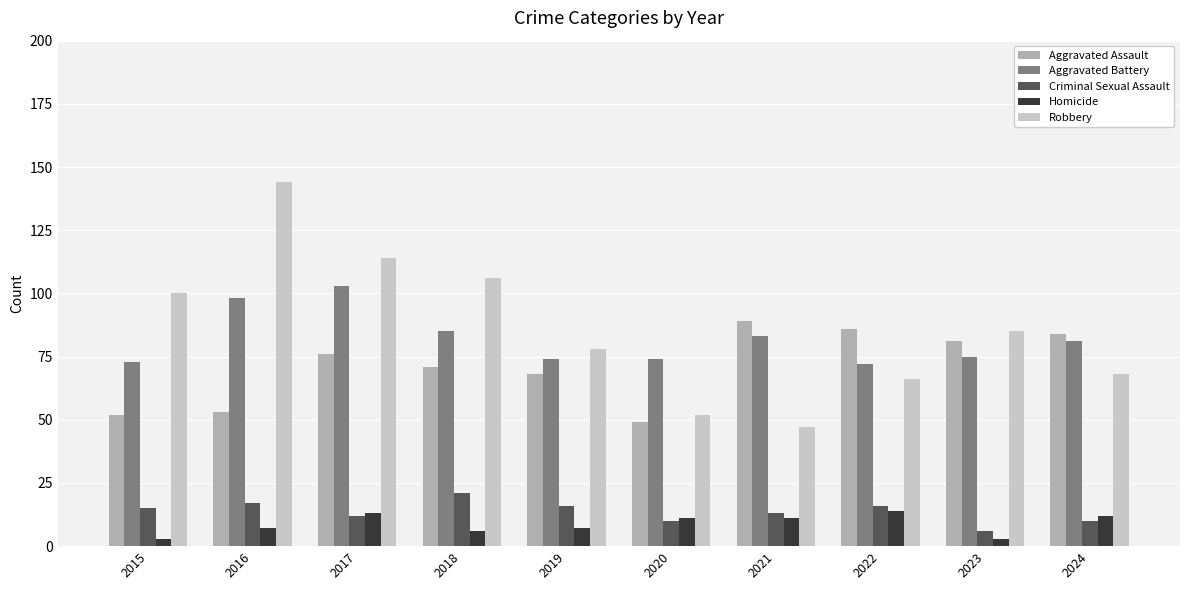

What is the value of the Robbery bar at the 8th from the left?

66